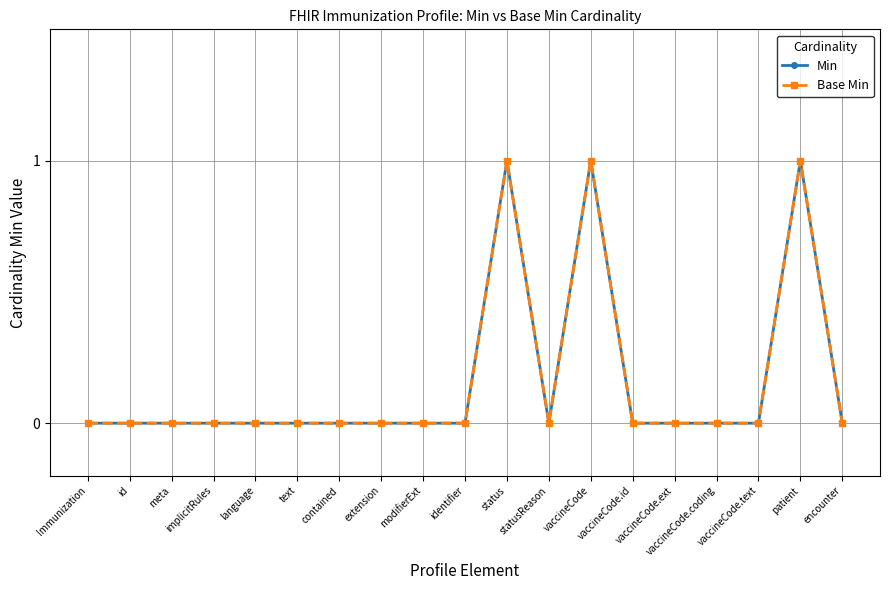

Is this an area chart (filled region under the line)?

No